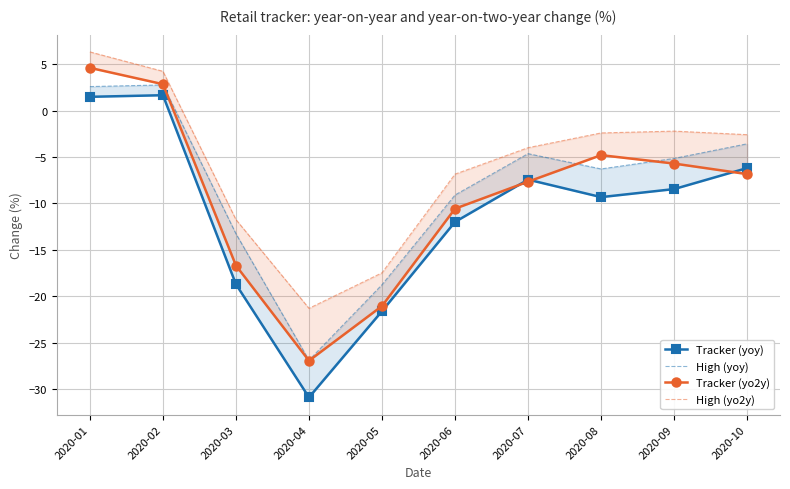

Where does the Tracker (yo2y) series first go above -6?

2020-01